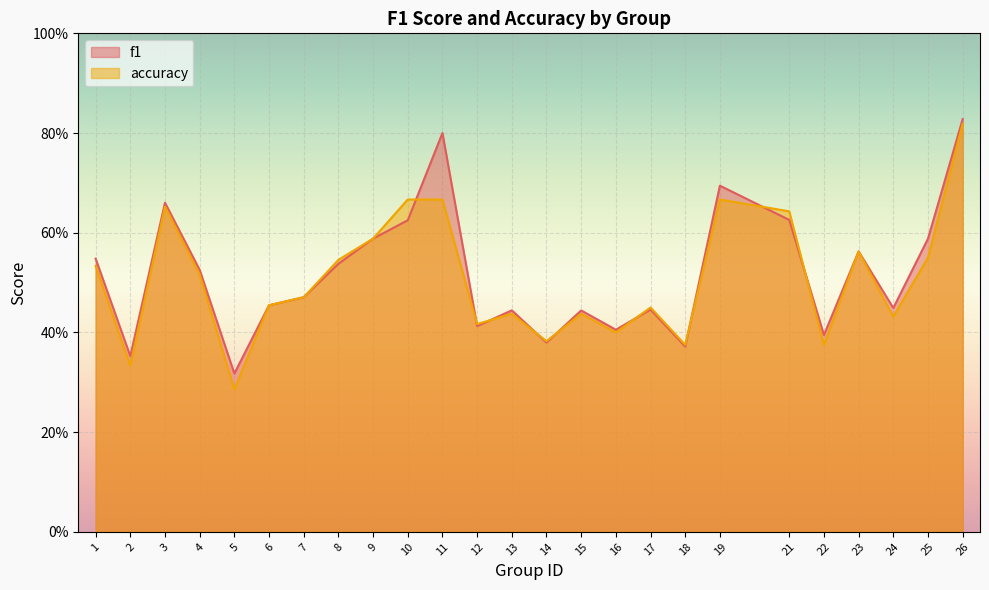

Between 26 and 3, which is larger?

26